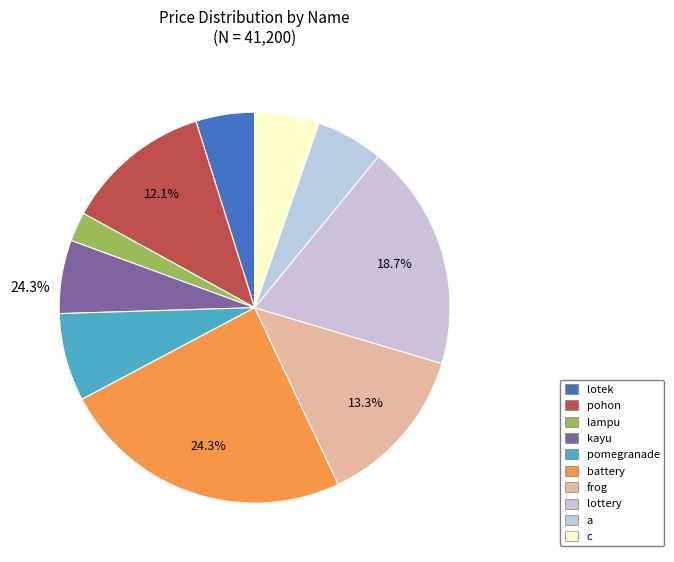

Does any single category account for the majority?

No